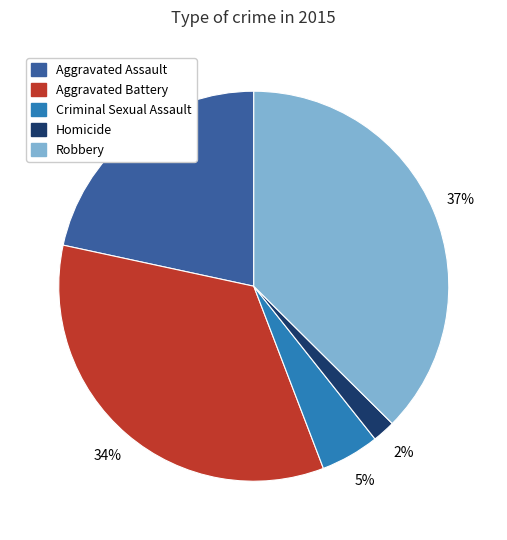

To the nearest percent, what percentage of the pie is Aggravated Battery?

34%